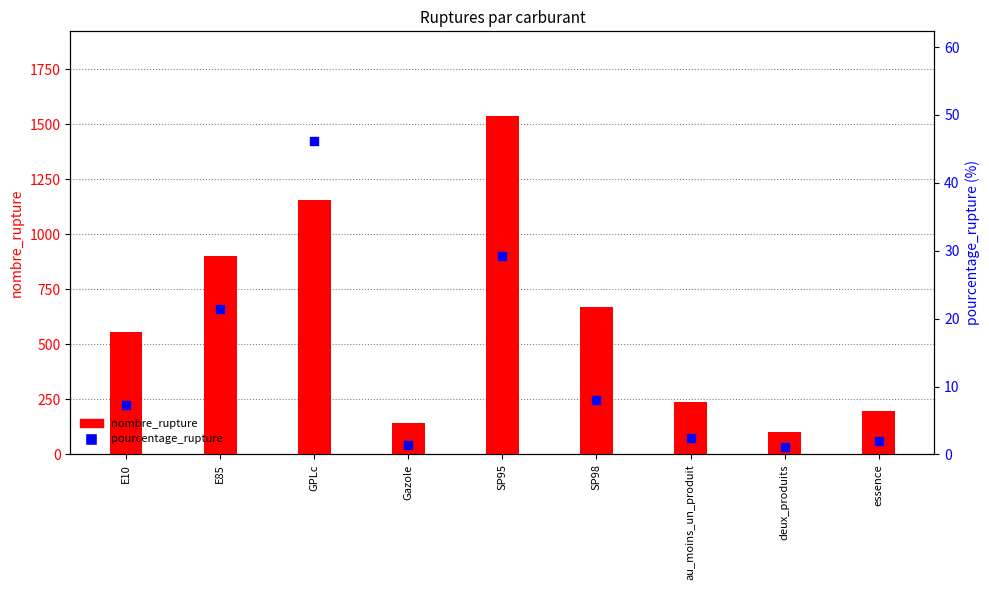

Is the value of pourcentage_rupture at SP98 greater than the value of nombre_rupture at au_moins_un_produit?

No